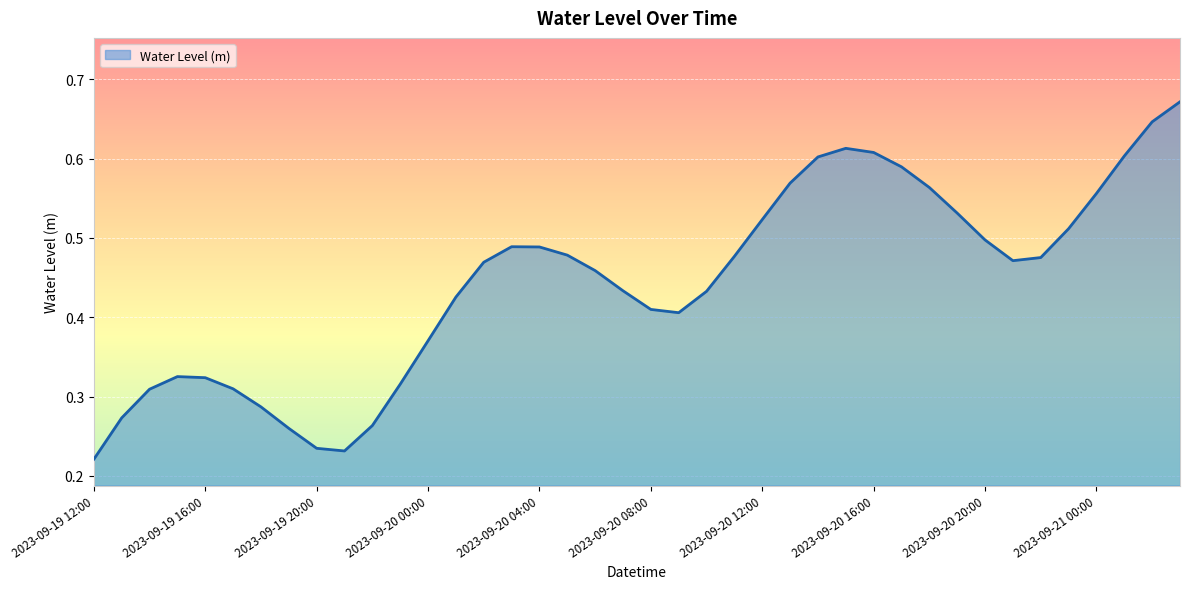

Does the chart have visible grid lines?

Yes